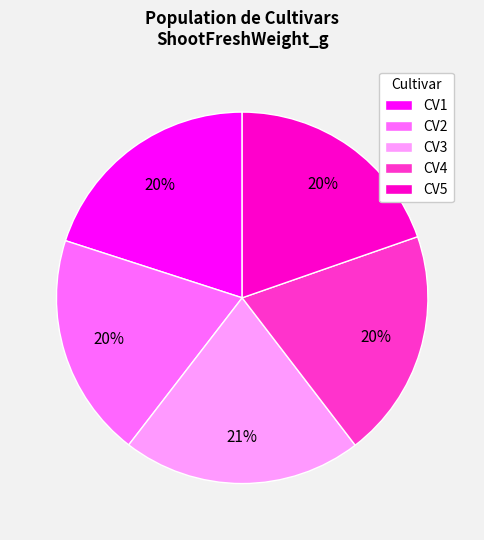

Is the sum of CV3 and CV1 greater than half?

No